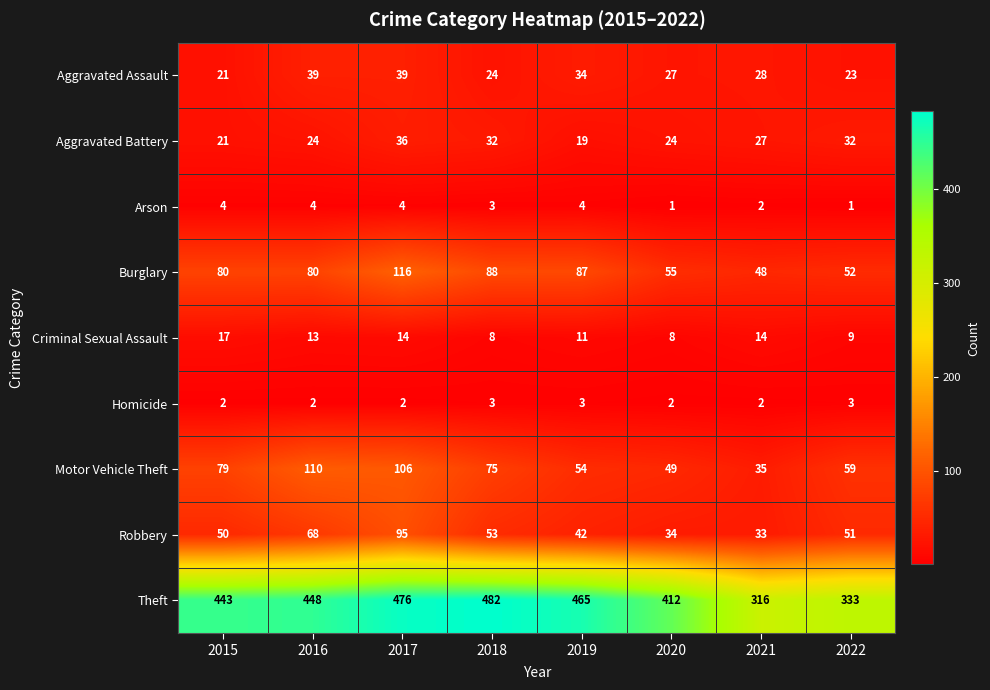

How many Robbery values are between 42 and 68?

5